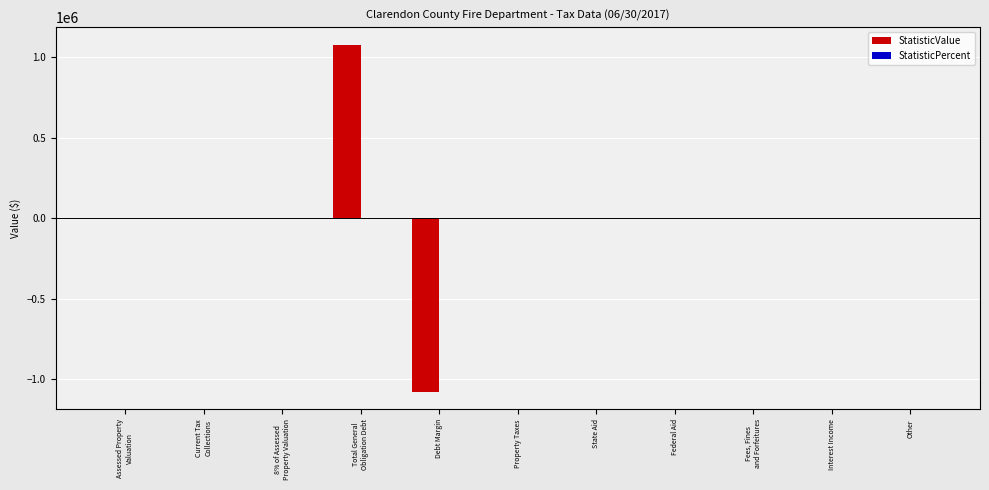

The chart shows a value of 1441640 at Federal Aid. True or false?

False